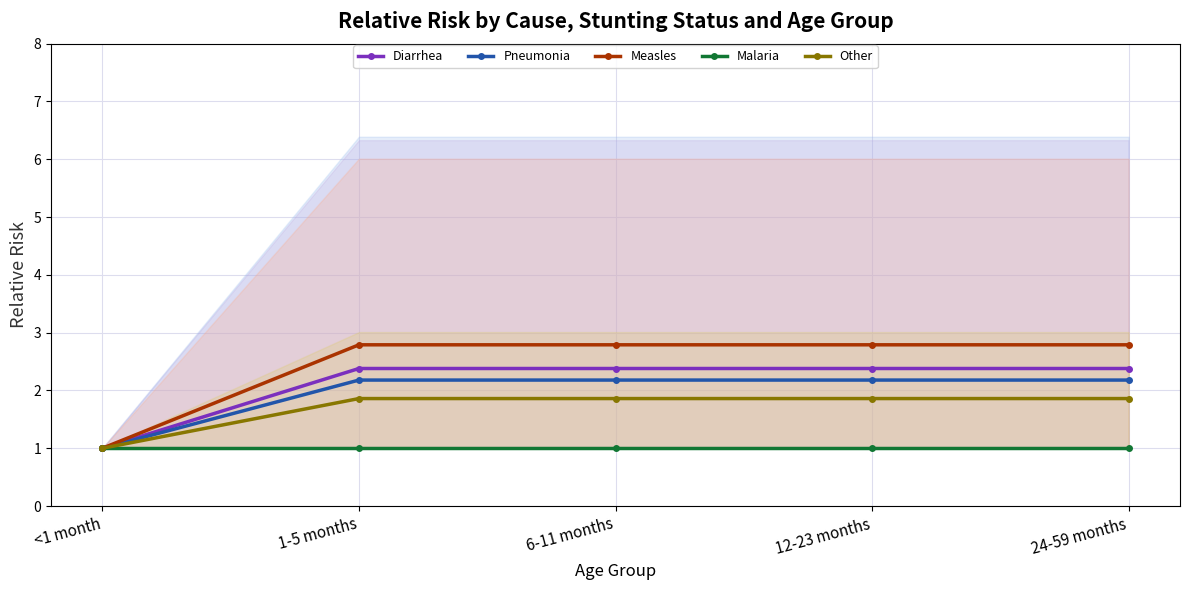

How many lines are shown in the chart?

5